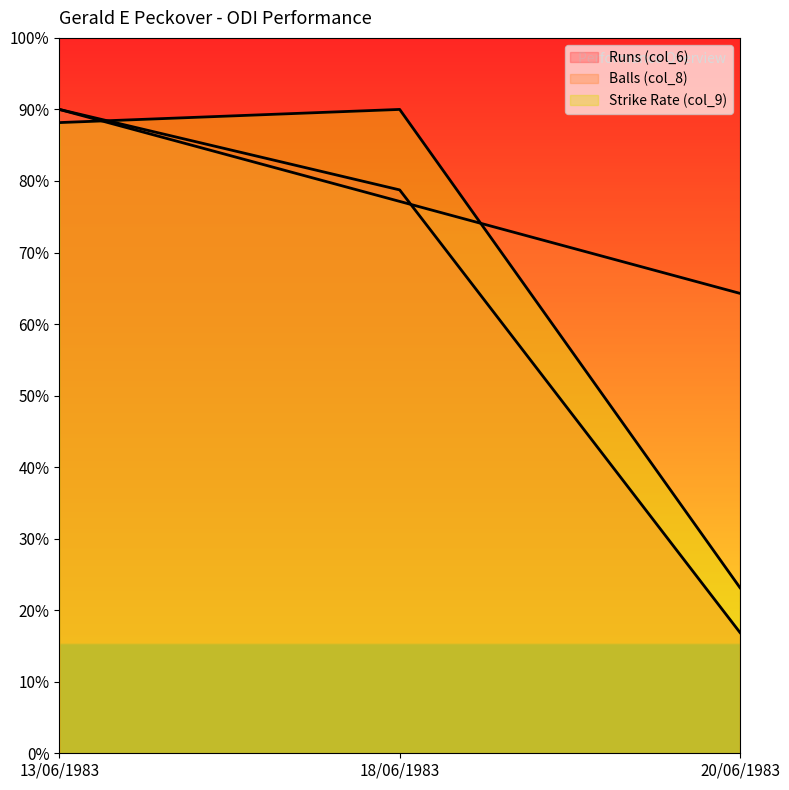

At 20/06/1983, list the series in order from smallest to largest.

Runs (col_6), Strike Rate (col_9), Balls (col_8)